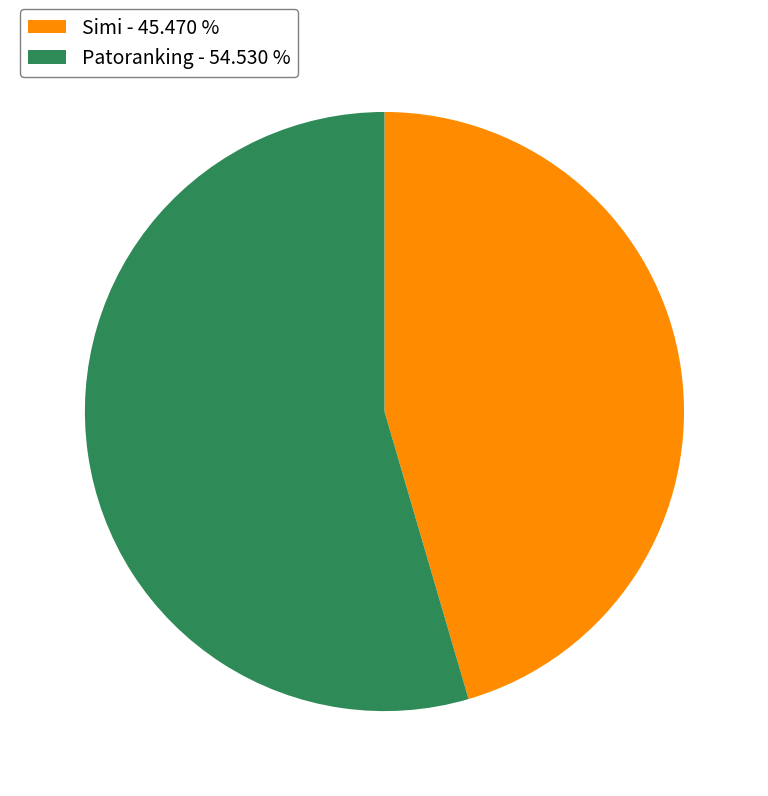

Which category has the smallest portion of the pie?

Simi